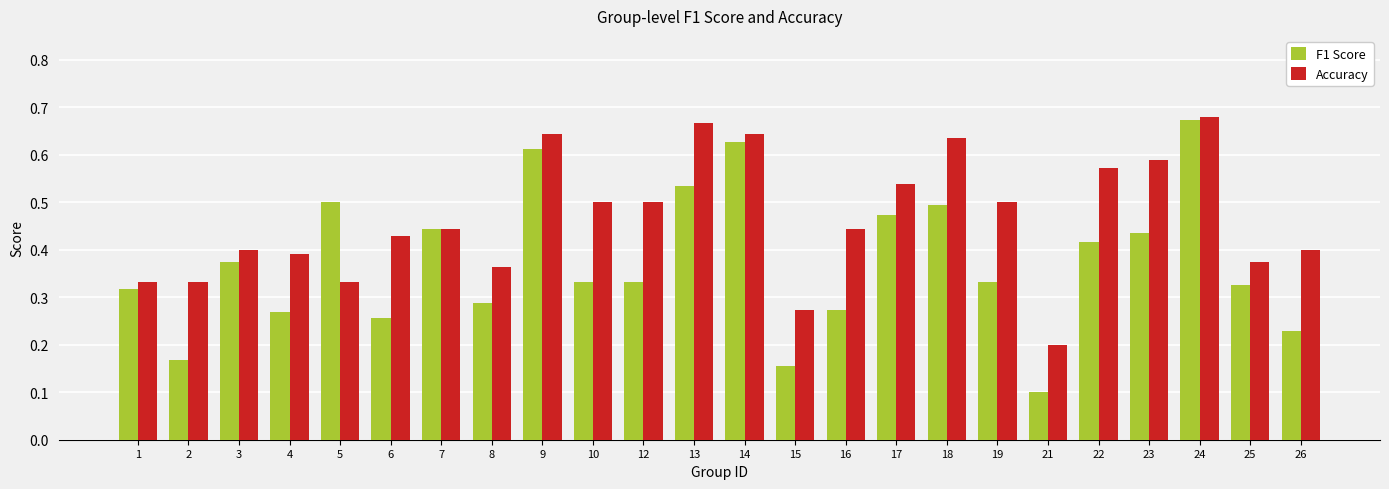

Where is Accuracy nearest to the value 0?

21